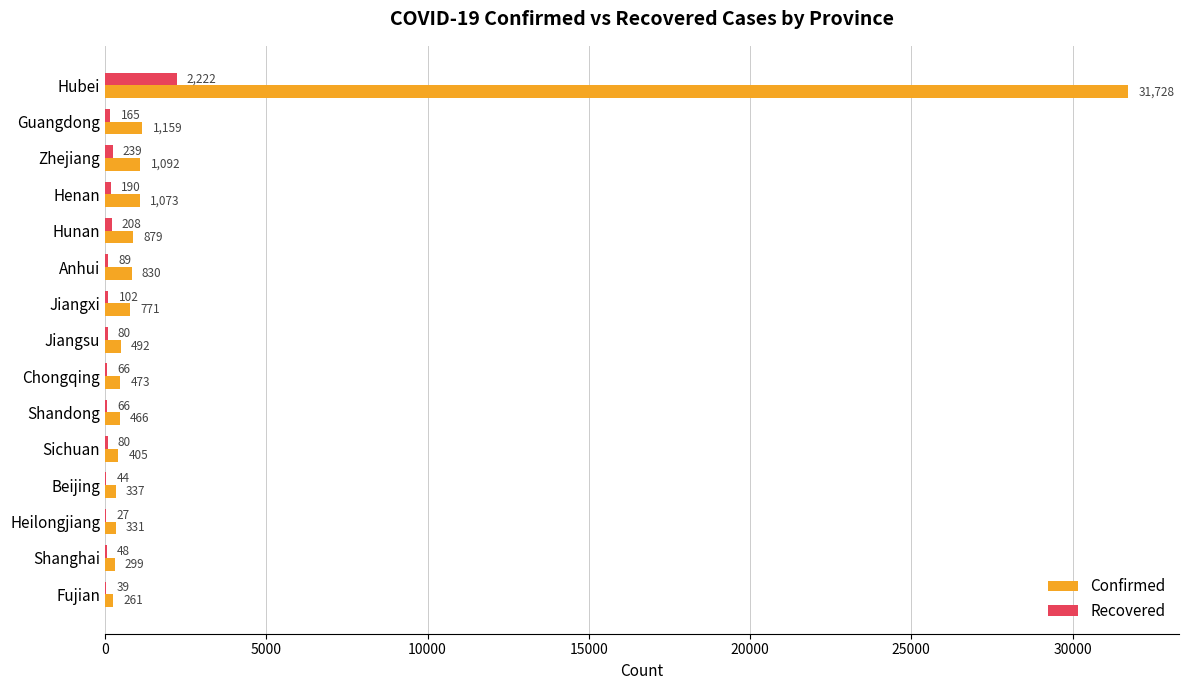

Where is Confirmed nearest to the value 15994?

Guangdong